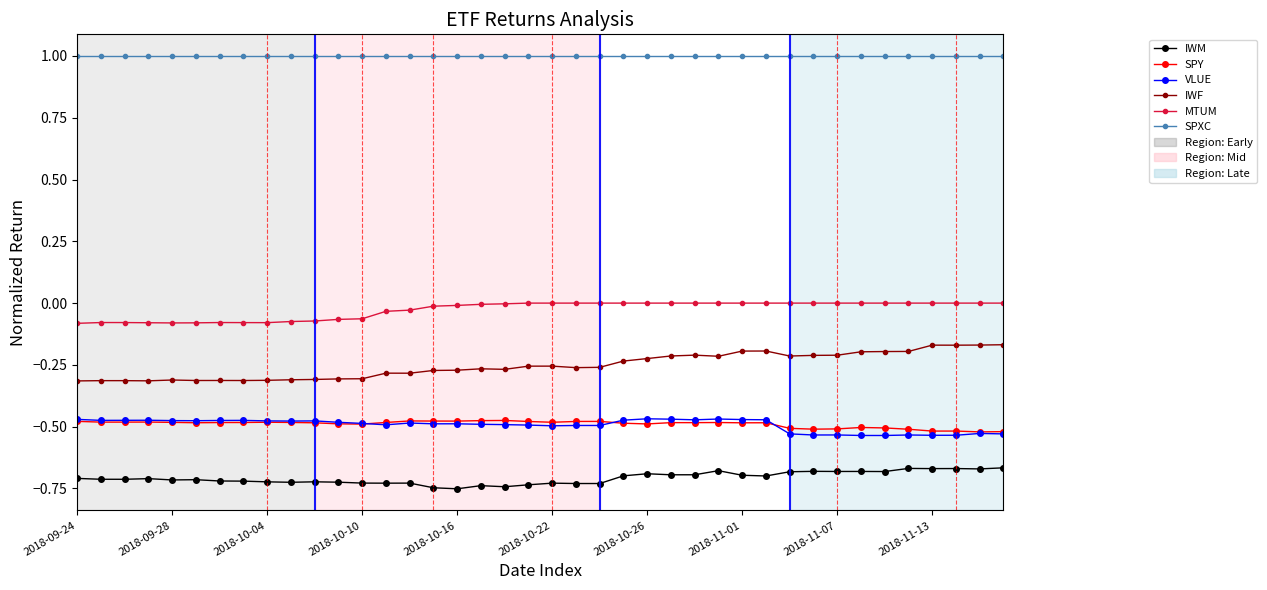

True or false: IWM has more than 1 interior local peaks.

True